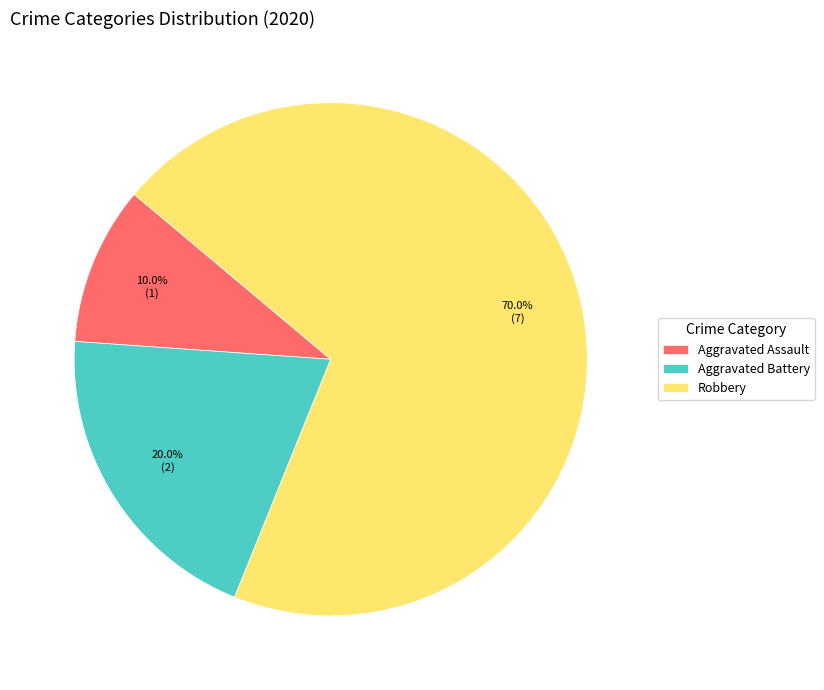

What is the smallest slice in the pie chart?

Aggravated Assault